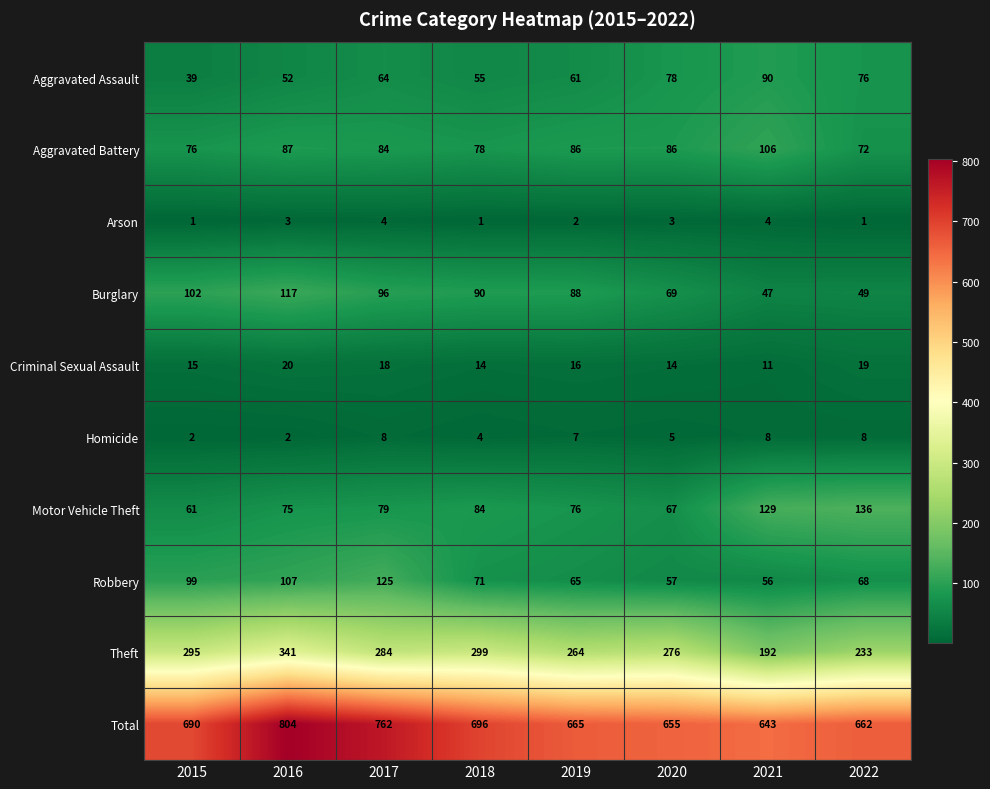

Rank the series by their maximum value, from highest to lowest.

Total, Theft, Motor Vehicle Theft, Robbery, Burglary, Aggravated Battery, Aggravated Assault, Criminal Sexual Assault, Homicide, Arson